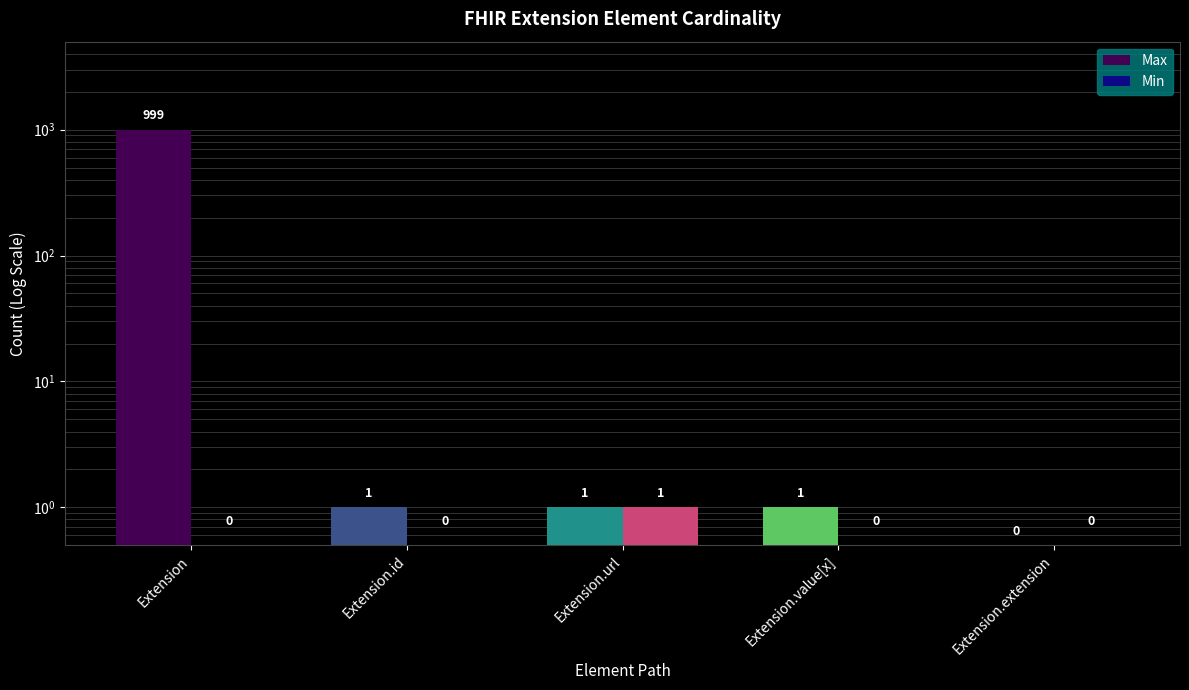

How many data points in Max are less than 1?

1